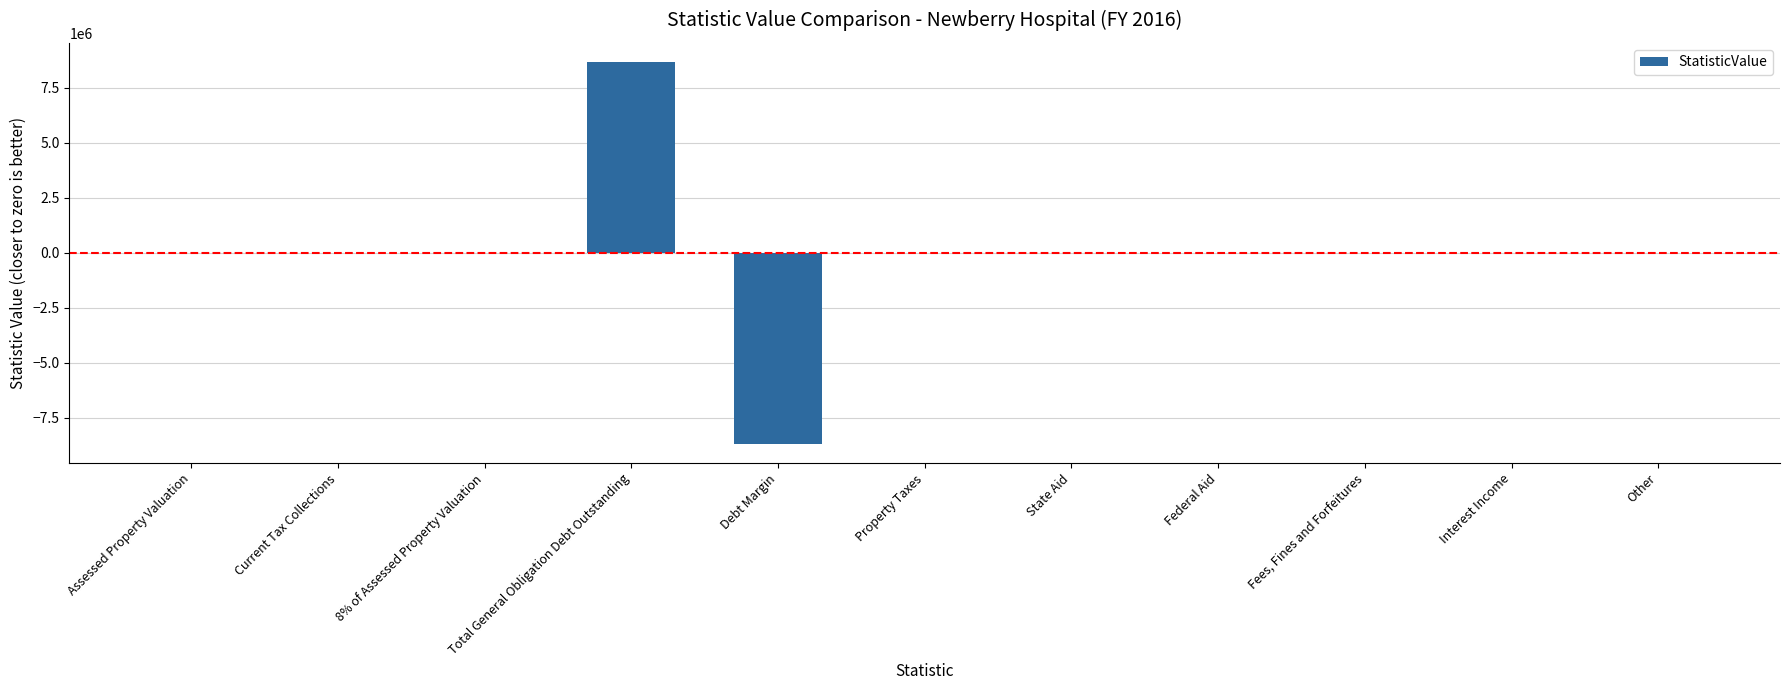

Between 8% of Assessed Property Valuation and Total General Obligation Debt Outstanding, which is larger?

Total General Obligation Debt Outstanding